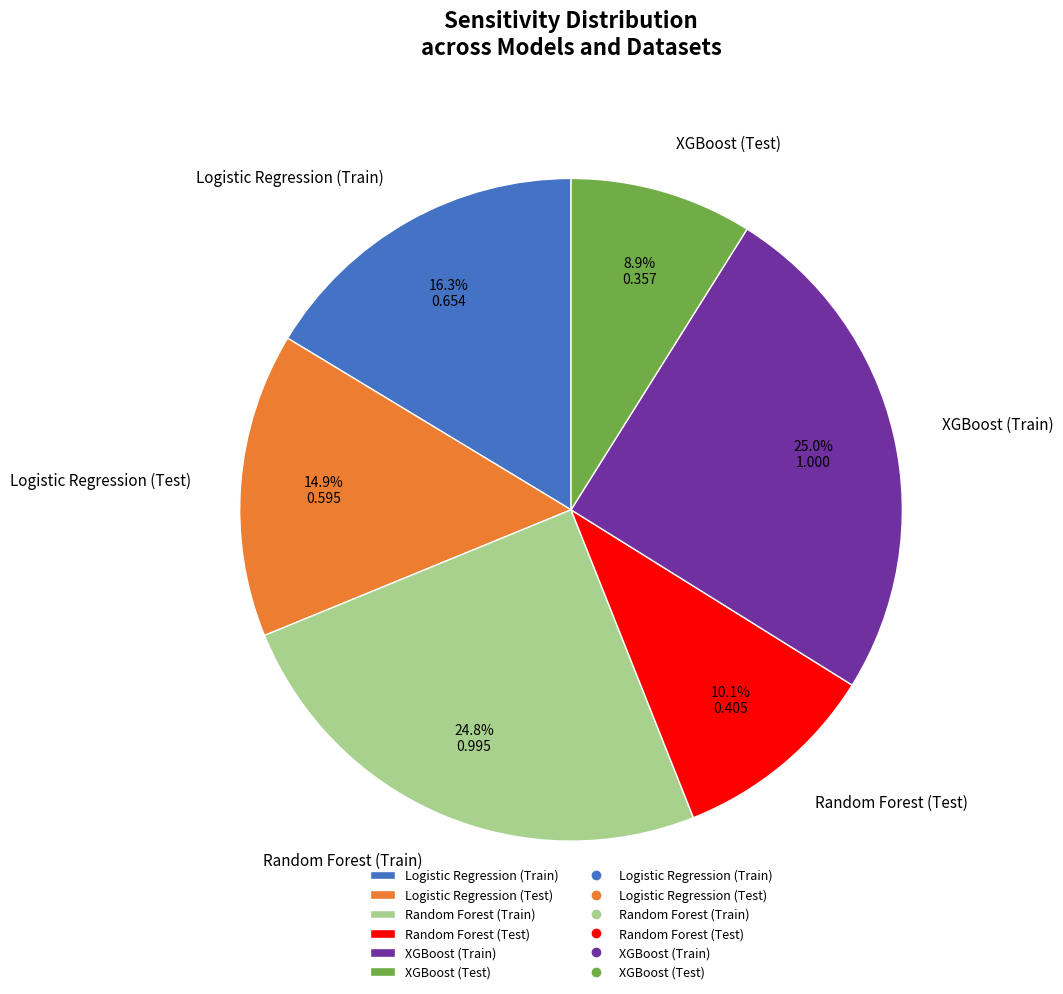

To the nearest percent, what is the average slice percentage?

17%